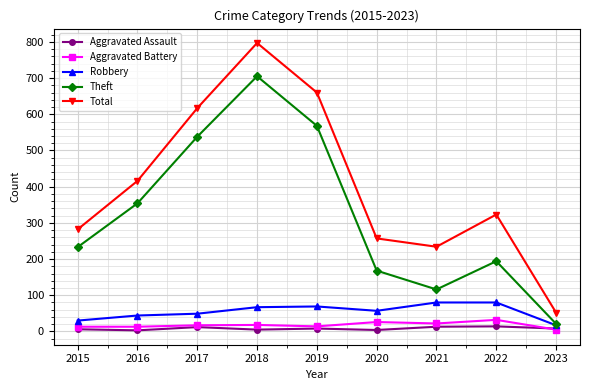

At which category is the sum across all series the highest?

2018